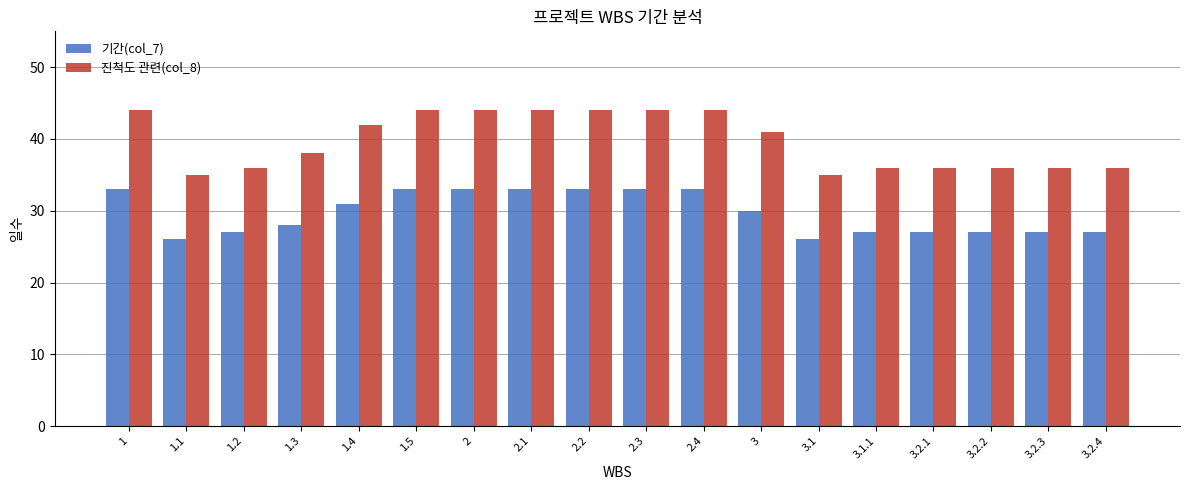

Rank the series at 3.1 from lowest to highest value.

기간(col_7), 진척도 관련(col_8)